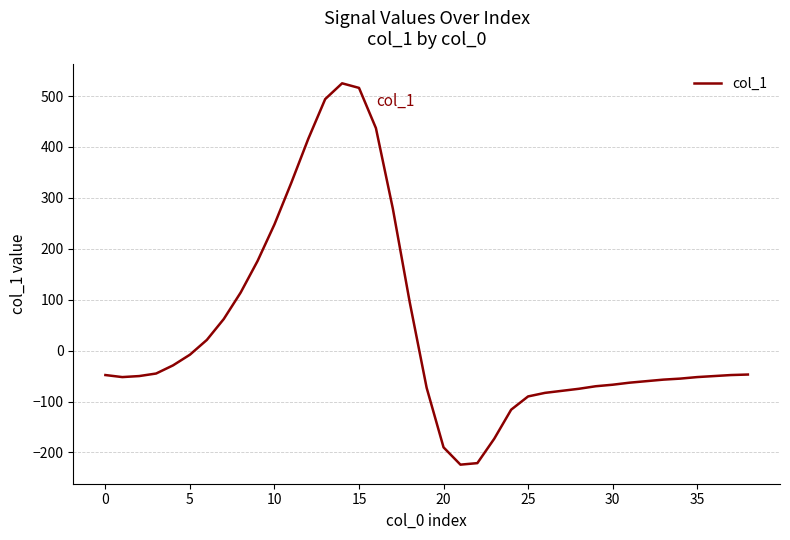

What is the maximum value shown in the chart?

525